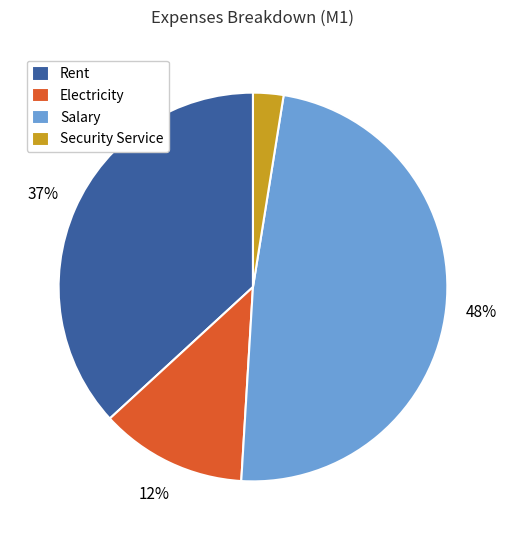

Which slice is the smallest?

Security Service